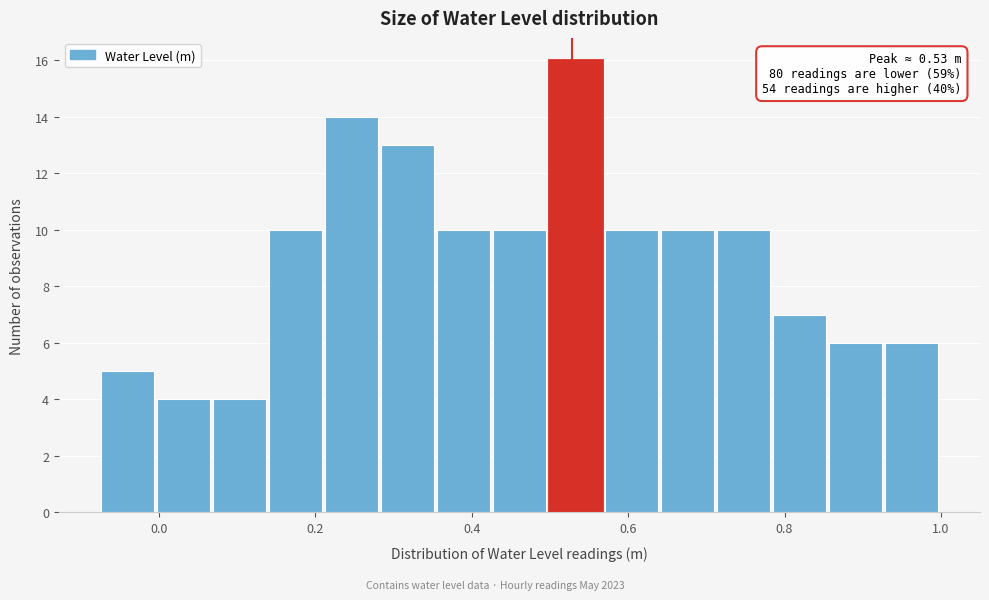

Around what value on the x-axis is the tallest bar? Give the approximate position of its centre, as read against the axis.

0.54